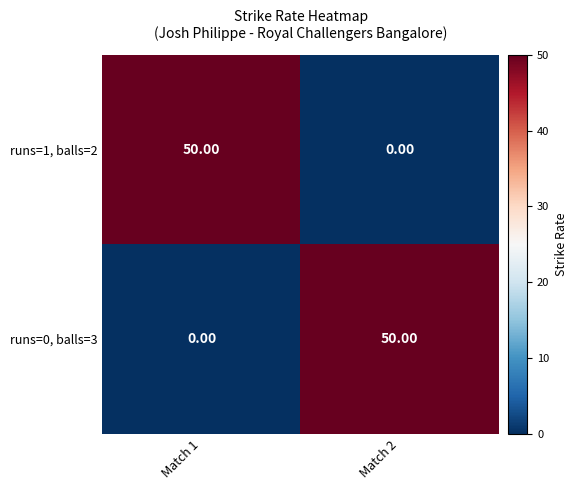

What is the total value across all series at Match 2?

50